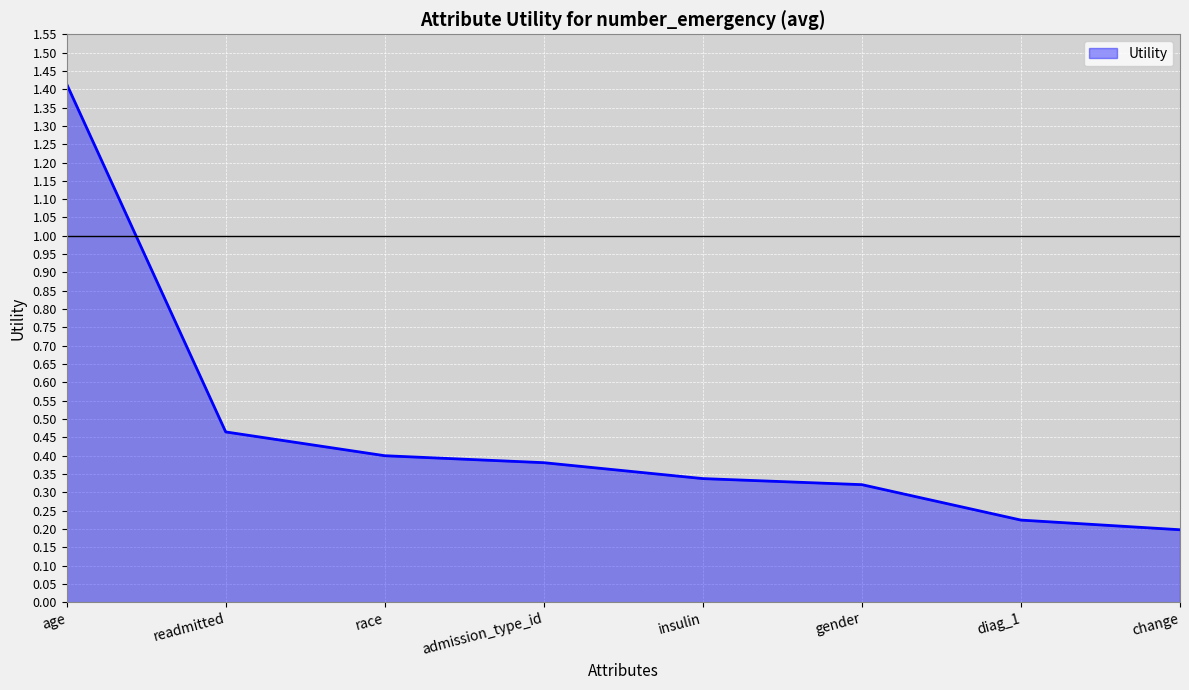

What position from the left is admission_type_id?

4